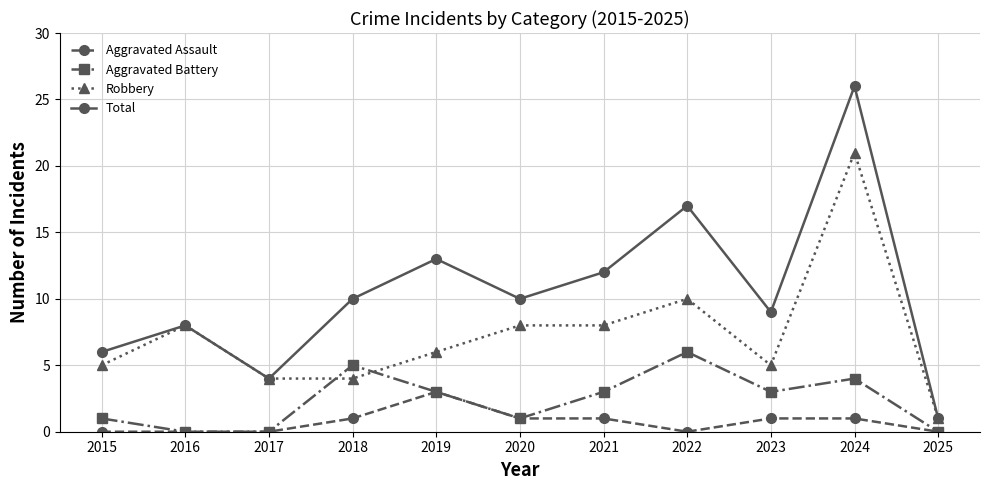

Reading right to left, extract all data points from this chart.

Aggravated Assault: 0	1	1	0	1	1	3	1	0	0	0
Aggravated Battery: 0	4	3	6	3	1	3	5	0	0	1
Robbery: 1	21	5	10	8	8	6	4	4	8	5
Total: 1	26	9	17	12	10	13	10	4	8	6